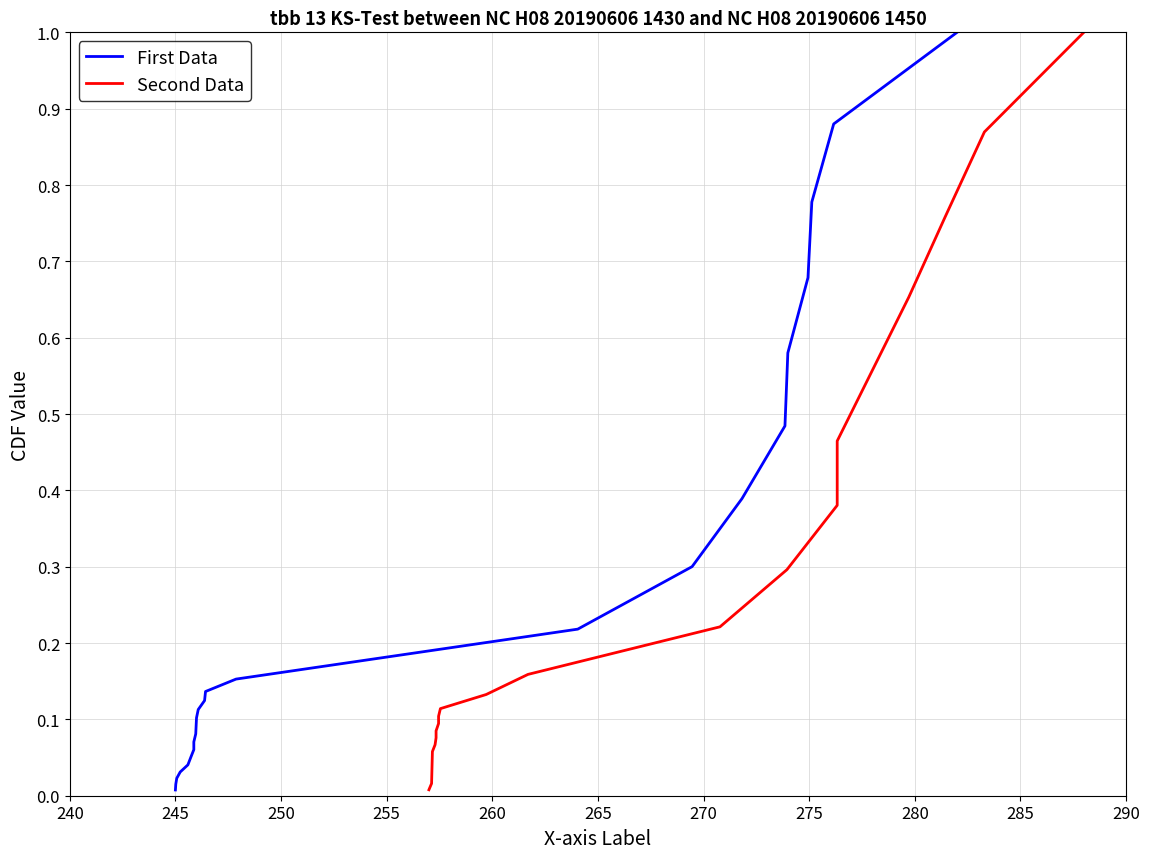

How many categories are shown in the chart?

24